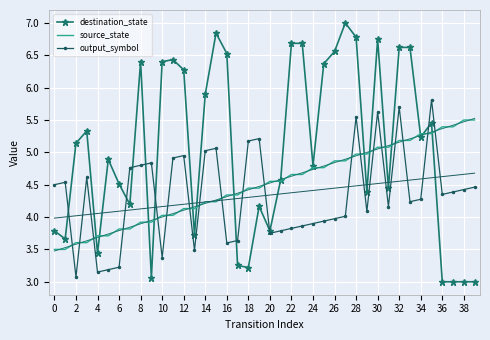

Count the number of categories in the chart.

40